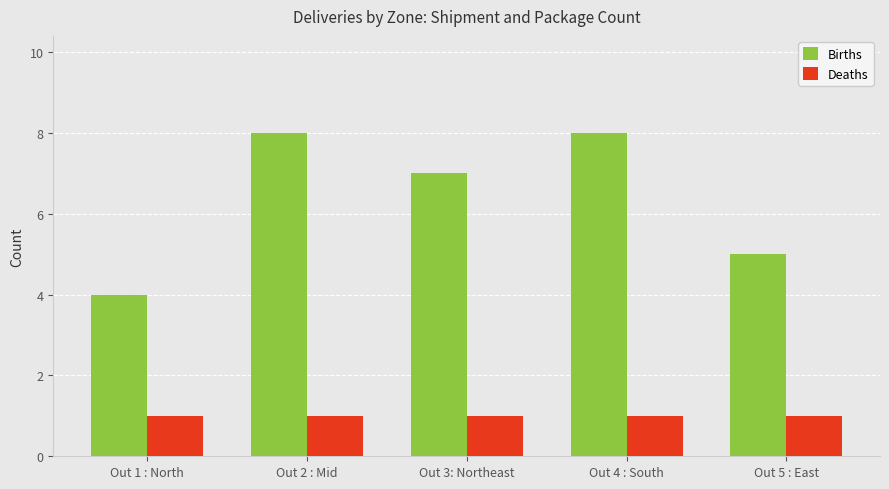

How many data points does each series have?

5